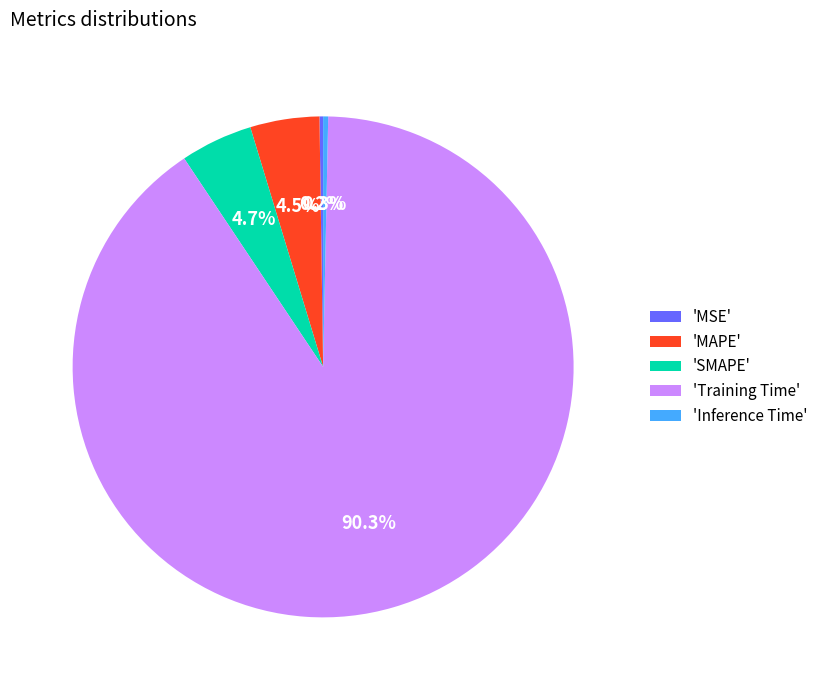

Is there any slice that represents more than half of the pie?

Yes